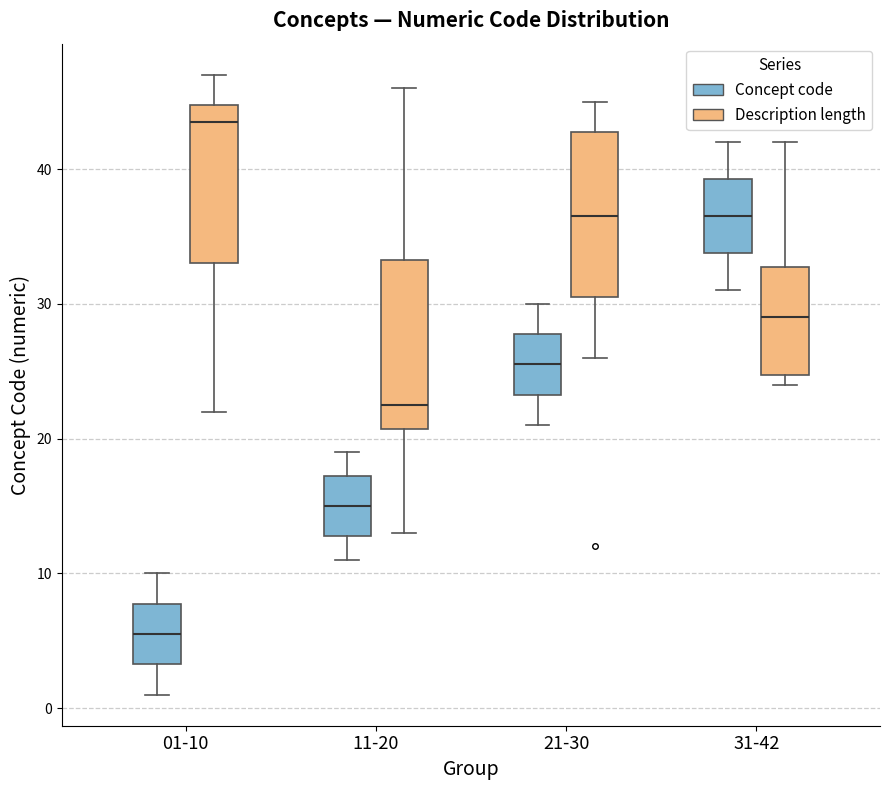

Which box has the highest median line?

01-10 (Description length)